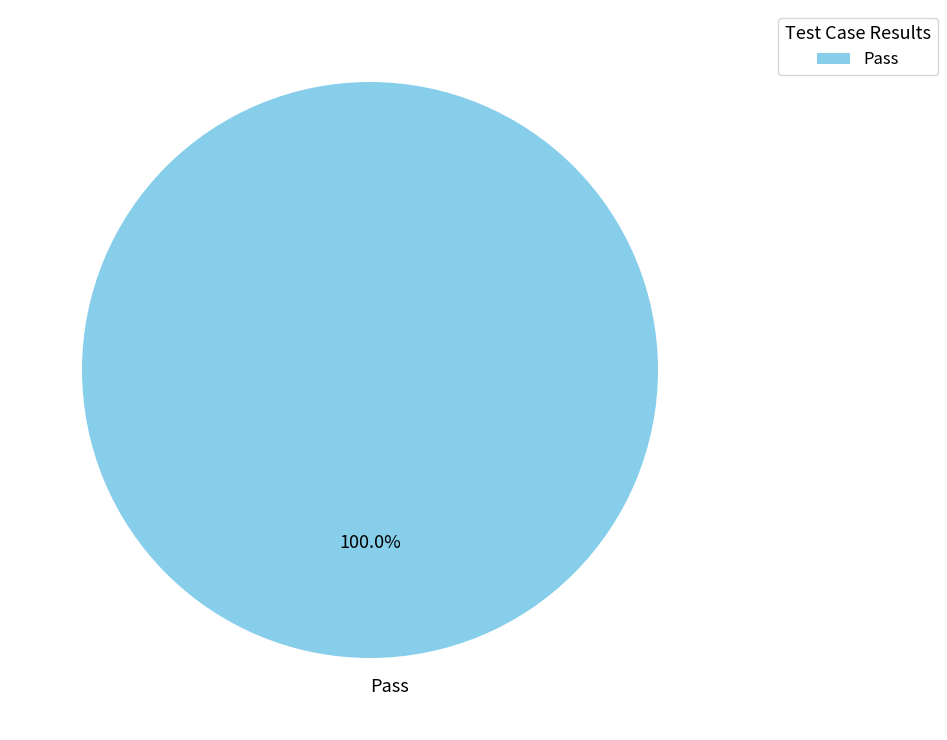

Rank the categories by value from lowest to highest.

Pass